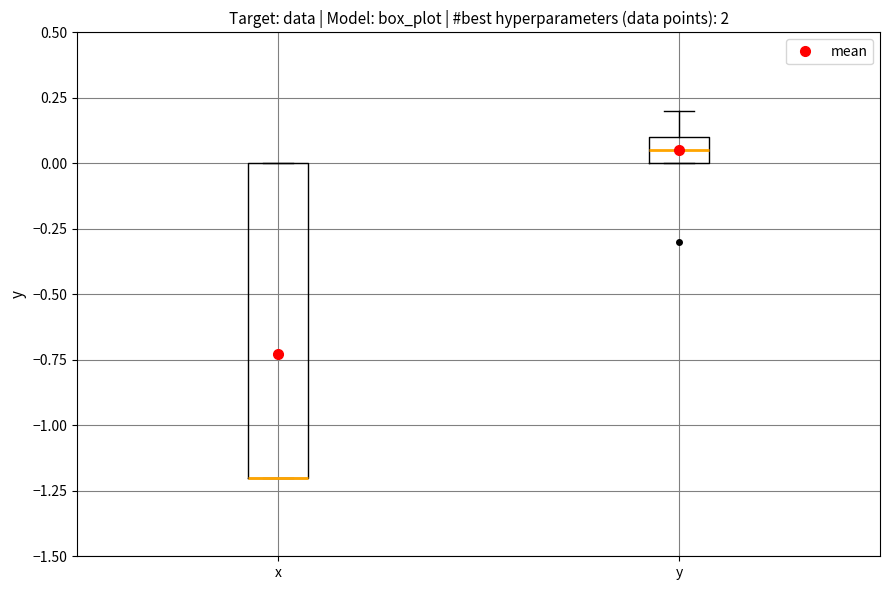

Reading left to right, transcribe this box plot: for each box, give where its median line is, the range the box spans, and where its two whiskers end, as read against the y-axis. The values are not printed on the chart, so give them approximately, as read against the axis.

x: median -1.20 (drawn on the box's lower edge), box -1.20 to 0.00, whiskers -1.20 to 0.00
y: median 0.05, box 0.00 to 0.10, whiskers 0.00 to 0.20